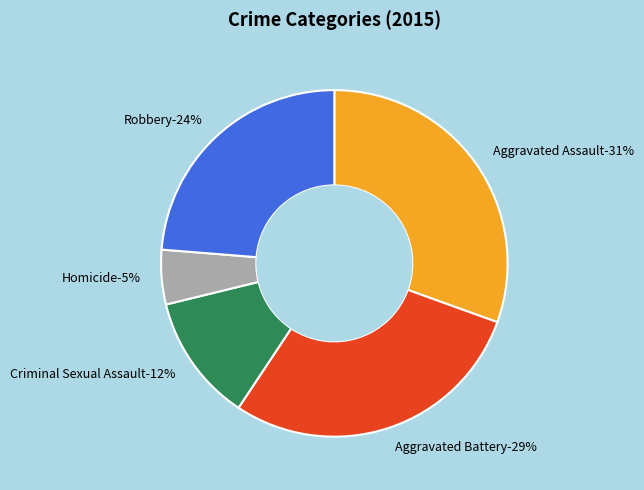

The Robbery slice represents 24% of the pie. True or false?

True